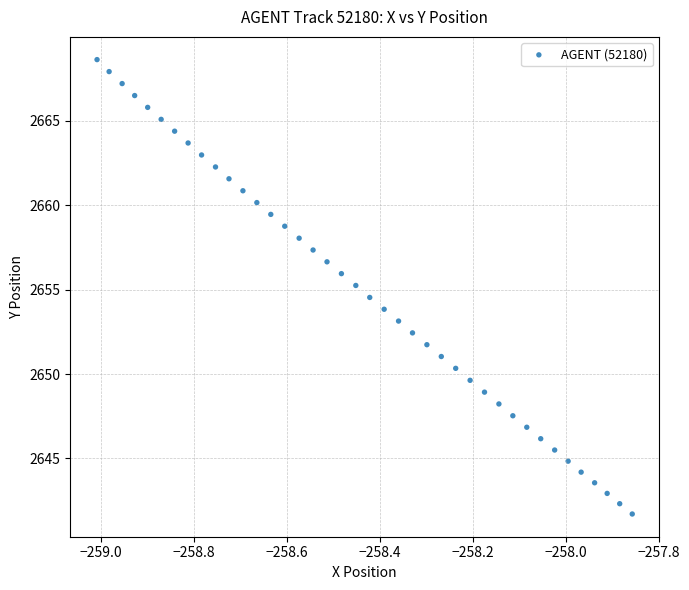

What is the range of X values (max minus min)?

1.2